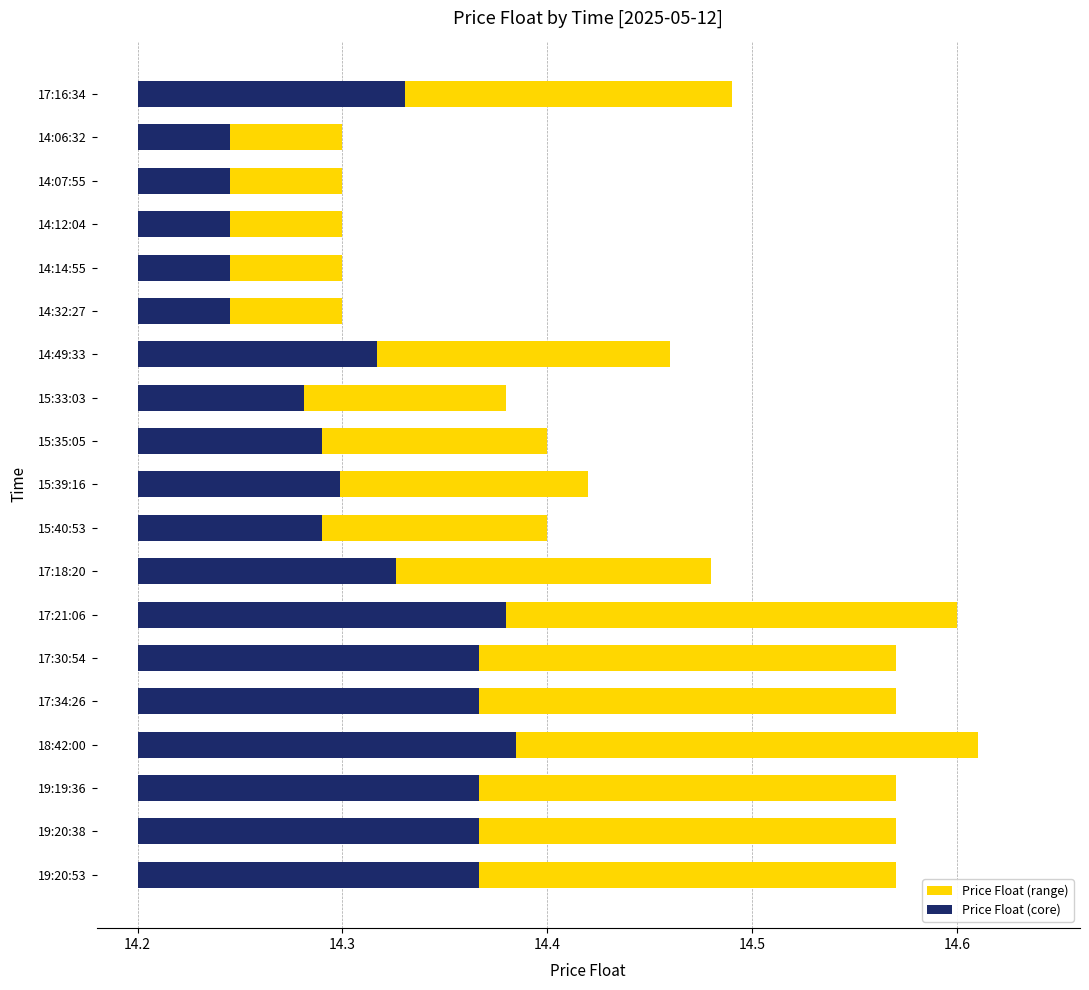

Which series changed the most between 17:16:34 and 14:49:33?

Price Float (range)